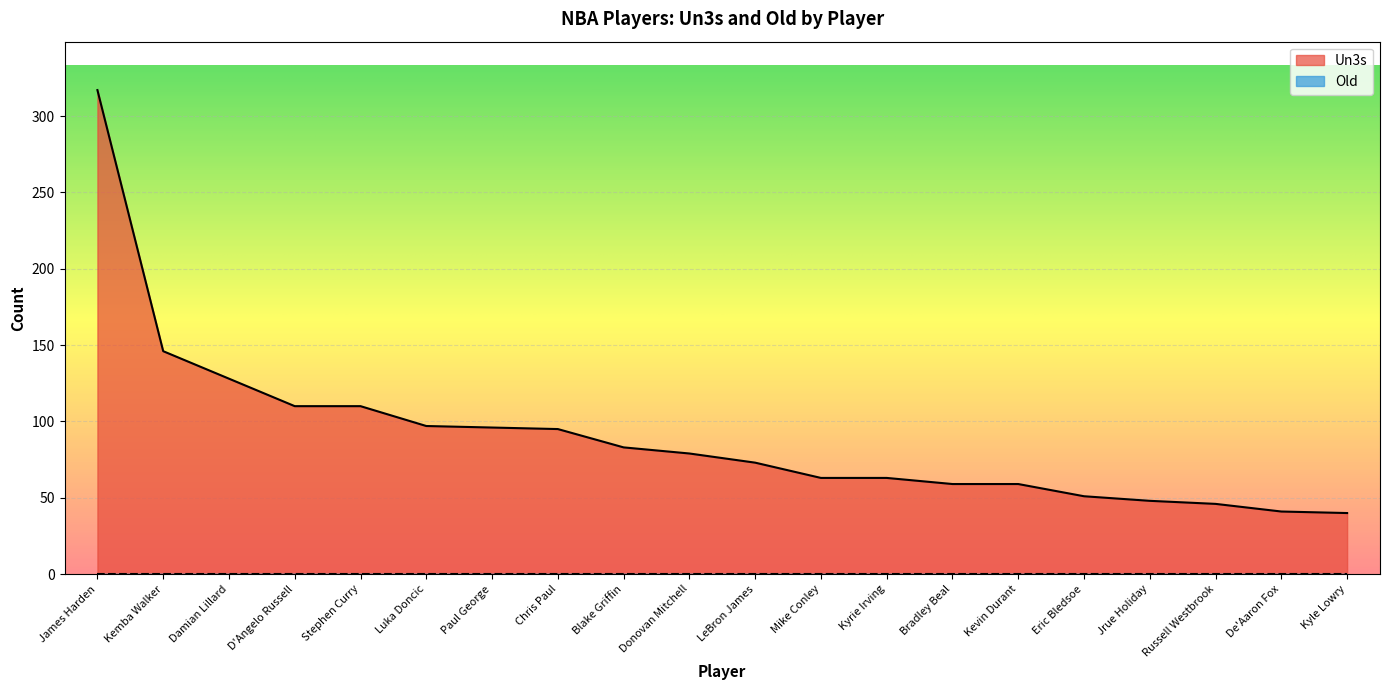

What is the difference between the highest and lowest values at Kevin Durant?

59